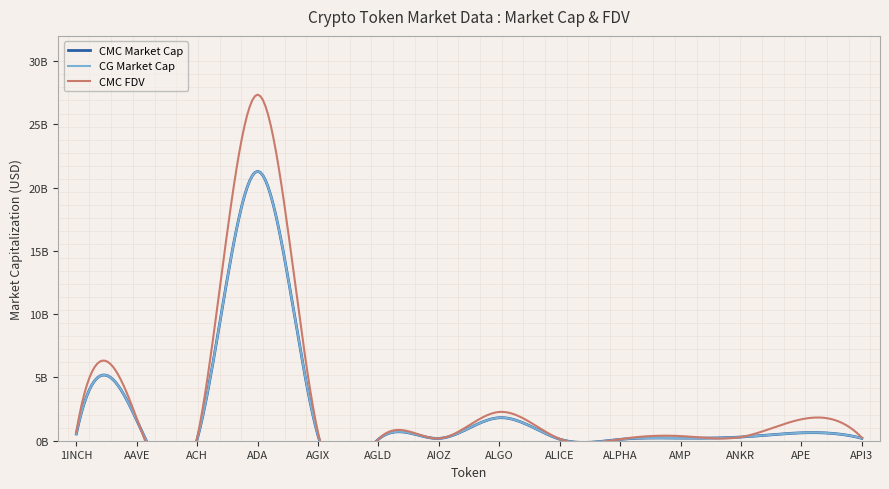

What is the difference between the CMC_FDV values at AGLD and ALPHA?

12937098